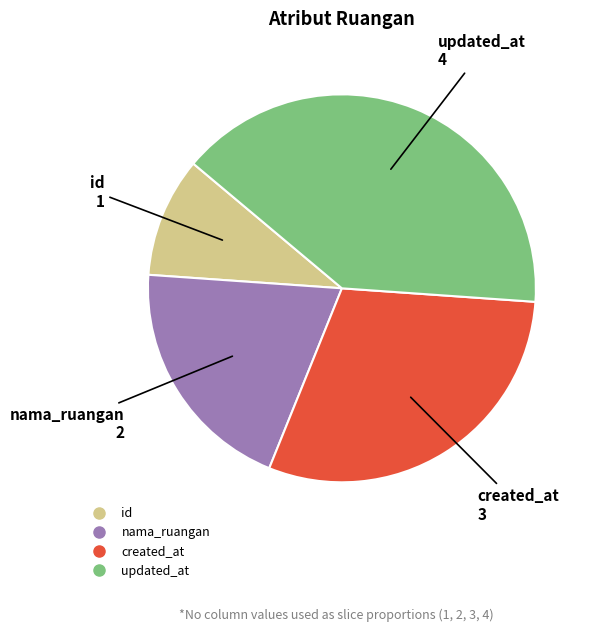

The nama_ruangan slice represents 20% of the pie. True or false?

True